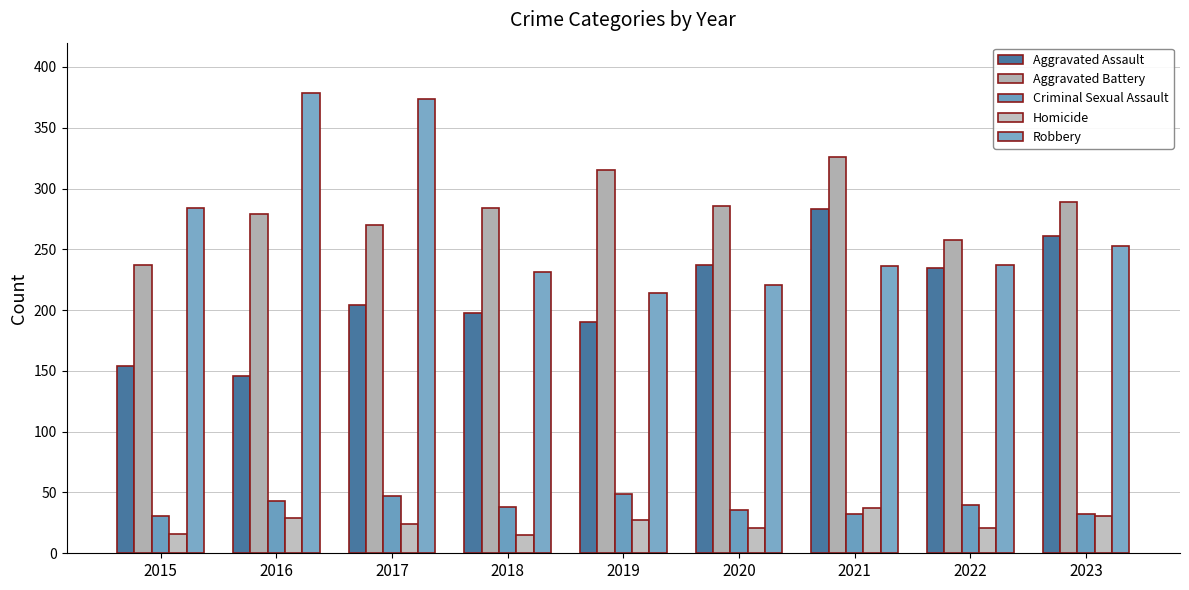

What is the lowest value of the Robbery series?

214